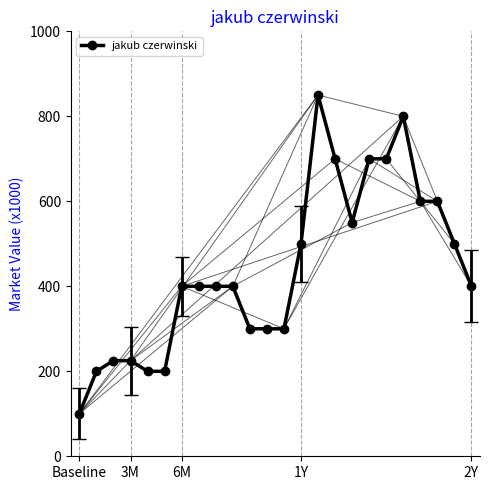

Which label corresponds to the smallest value in the chart?

Baseline